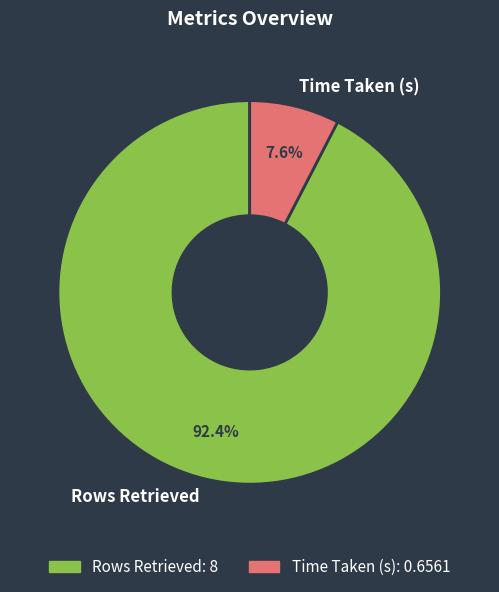

True or false: Time Taken (s) accounts for 8% of the total.

True